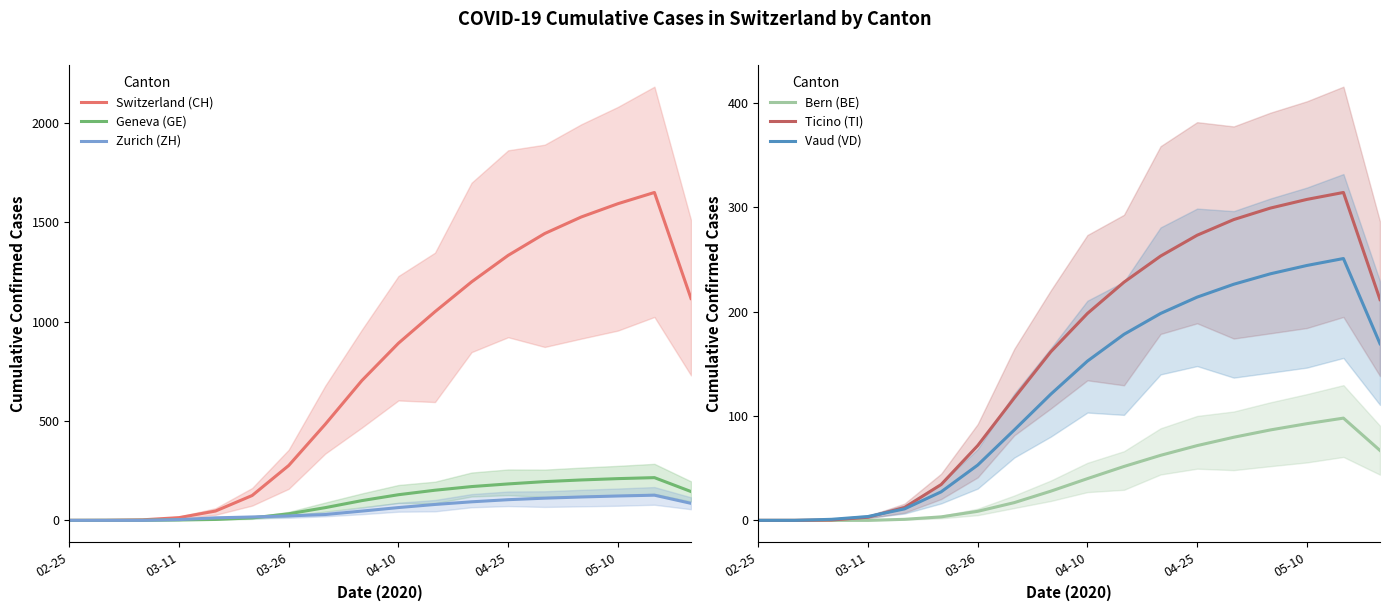

How many values in Zurich (ZH) are above zero?

15